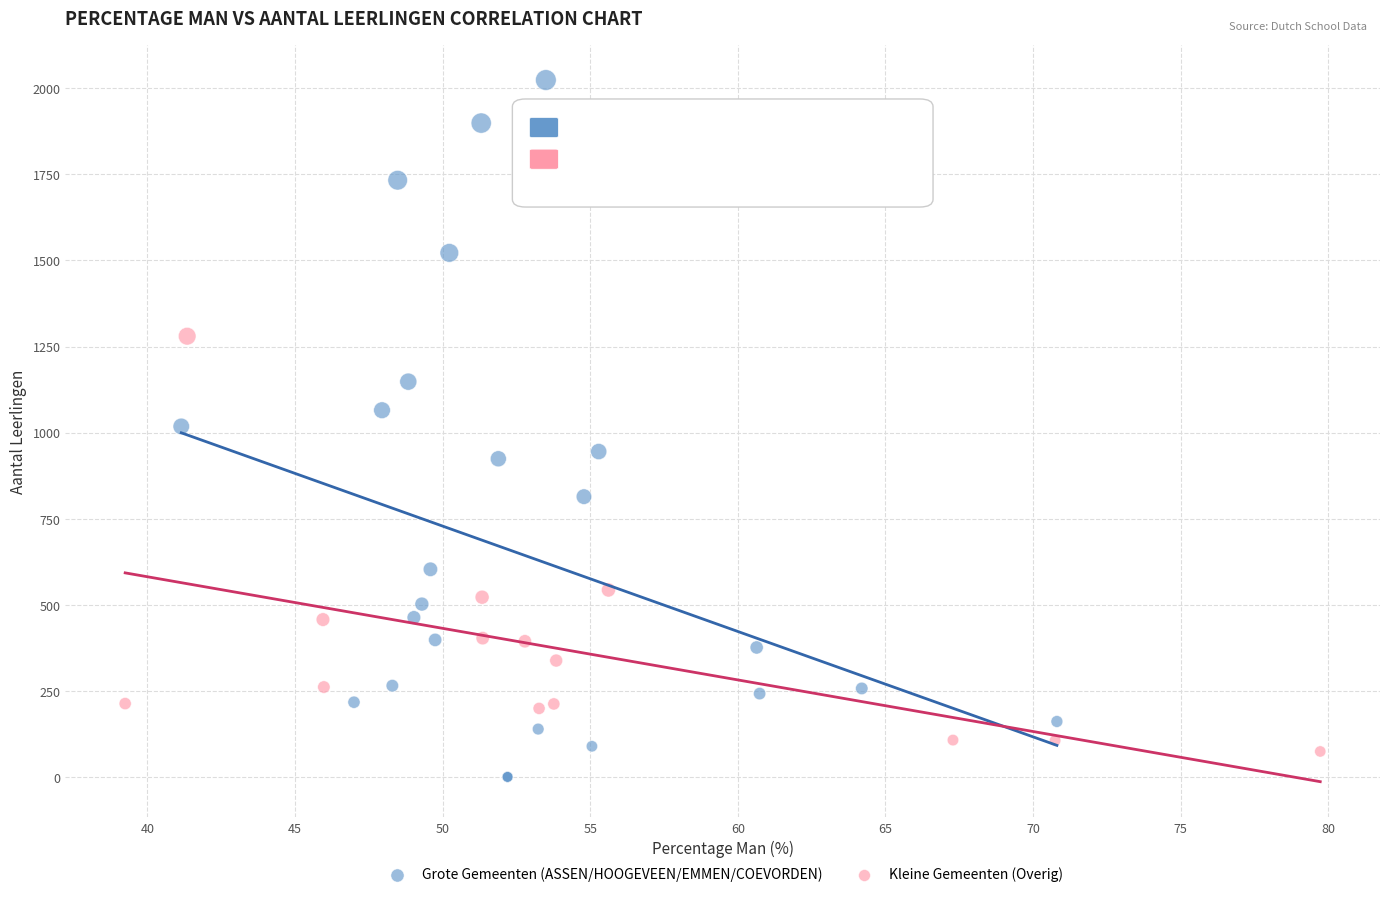

Which series has the largest Y range (max minus min)?

Grote Gemeenten (ASSEN/HOOGEVEEN/EMMEN/COEVORDEN)